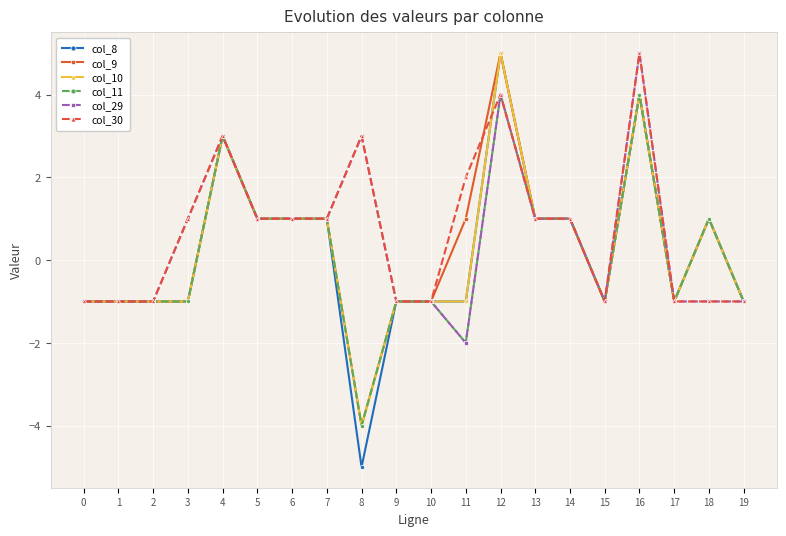

True or false: col_29 has more than 1 interior local peaks.

True